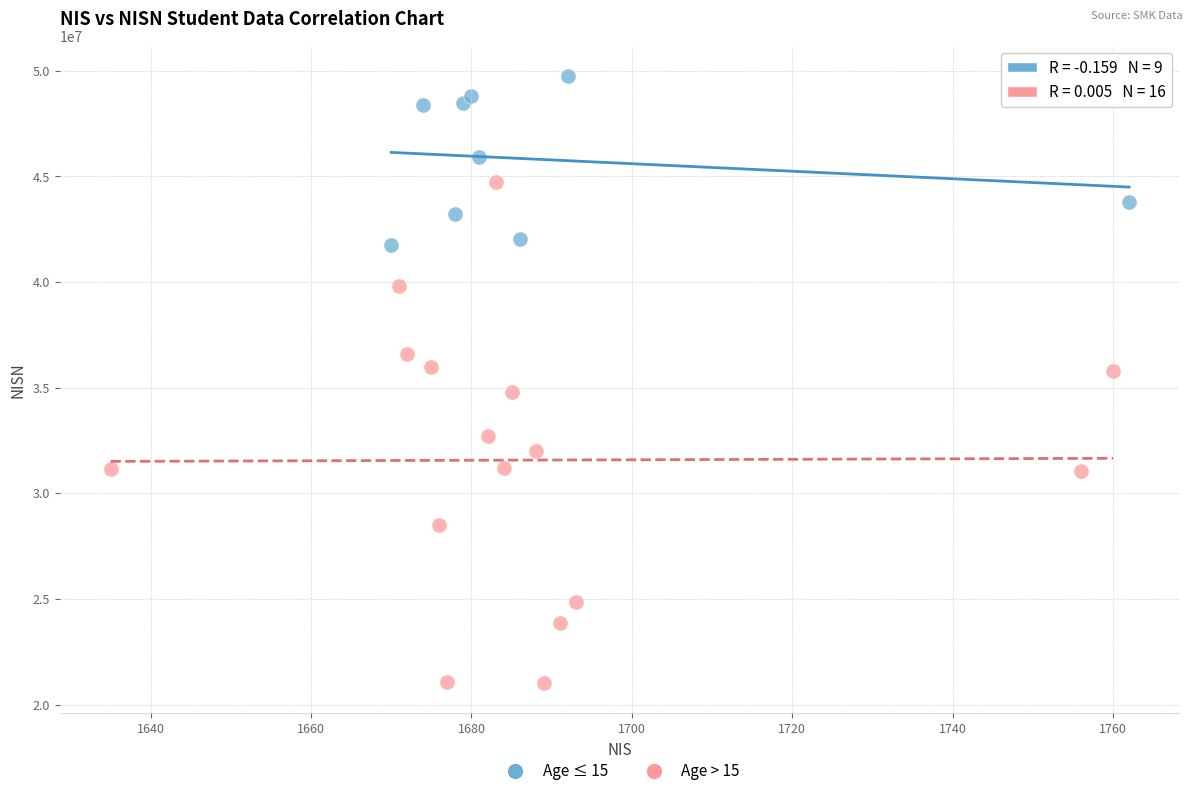

Which series reaches the maximum Y coordinate?

Age ≤ 15